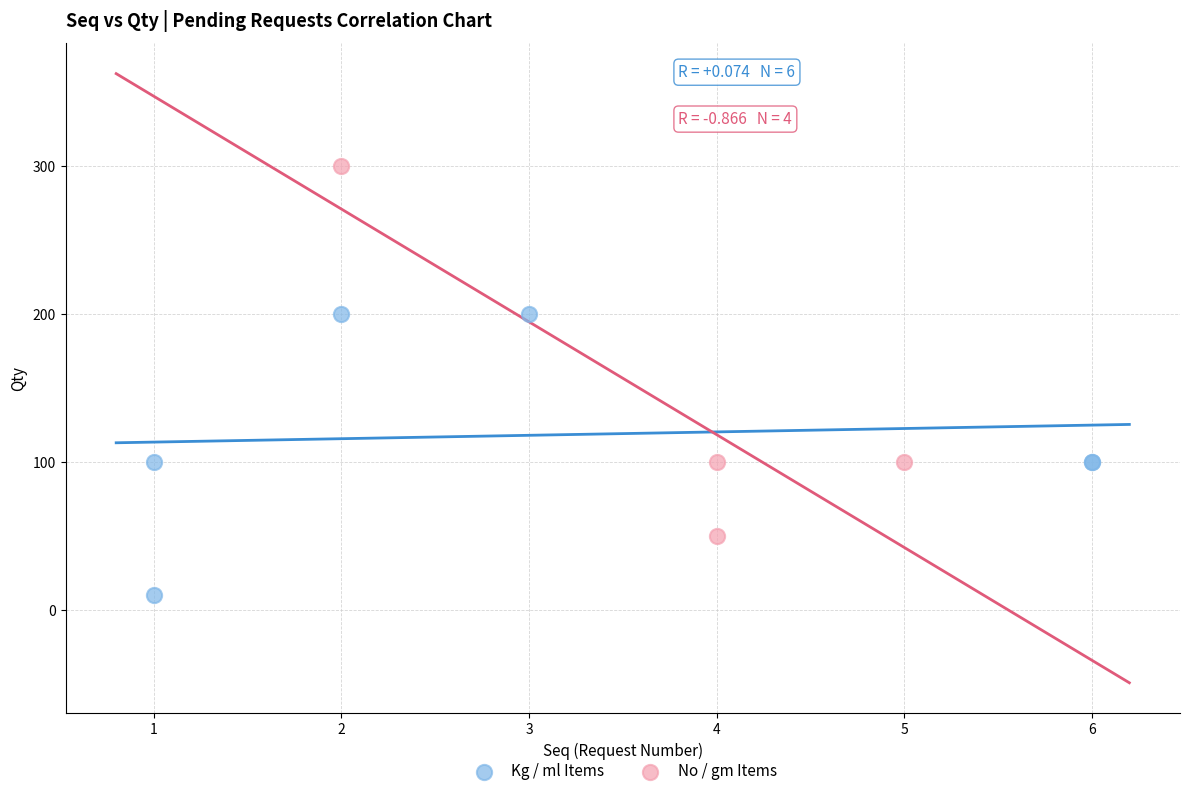

Which series contains the lowest Y value?

Kg / ml Items